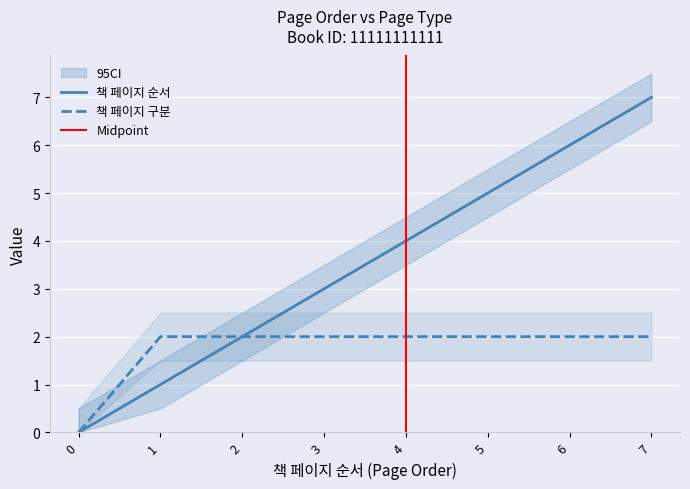

What is the sum of all 책 페이지 순서 values?

28